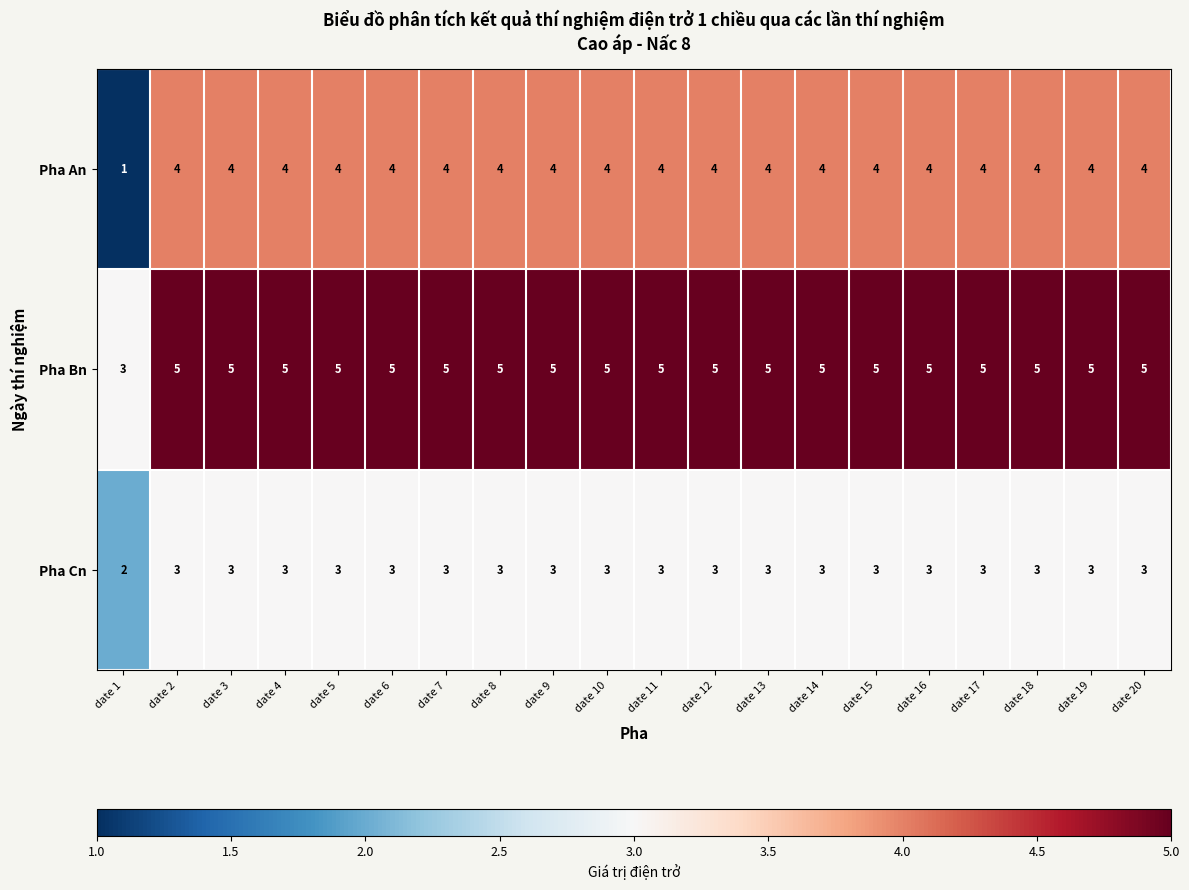

List the series in order of their overall mean, lowest first.

Pha Cn, Pha An, Pha Bn